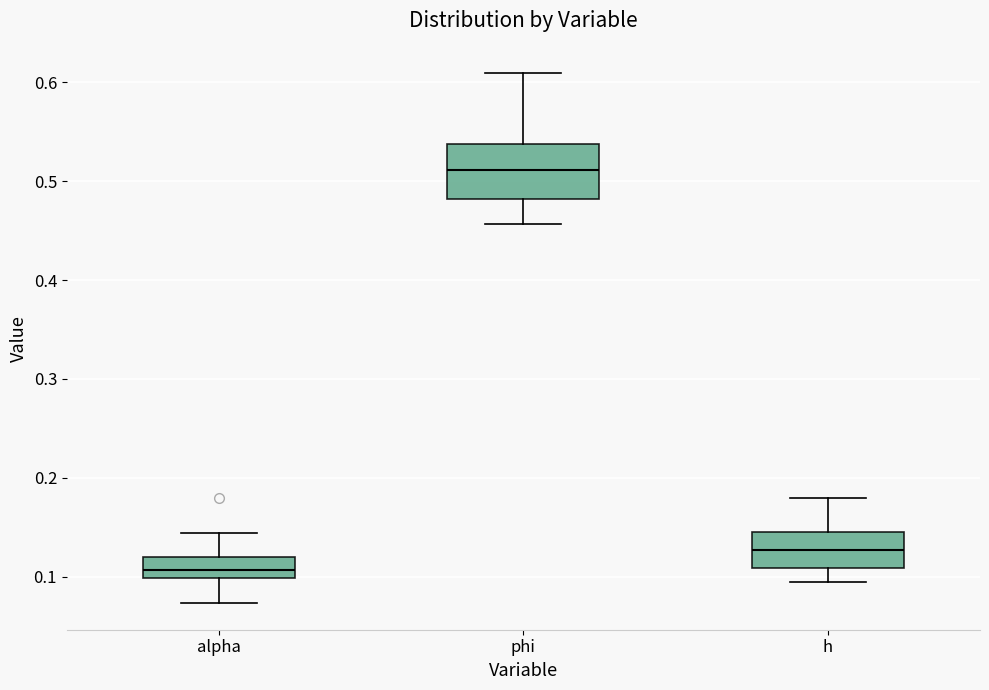

Where is the lower edge of the box for h on the y-axis? The values are not printed on the chart, so give them approximately, as read against the axis.

0.11